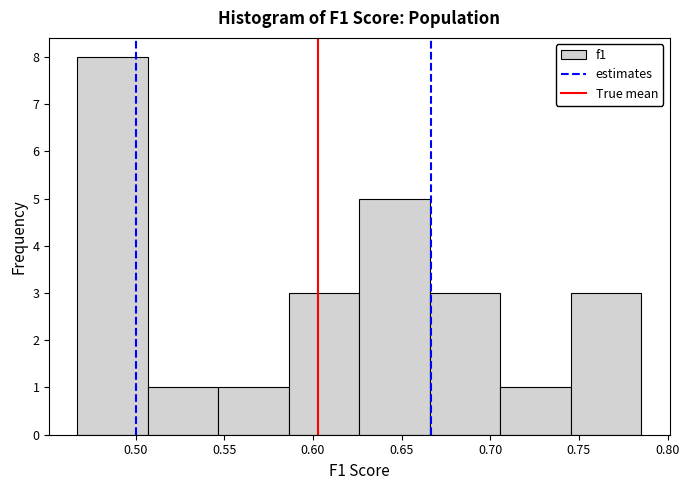

Reading left to right, list every bar in this chart as the range it spans on the x-axis followed by its height. Neither the bar edges nor the heights are printed on the chart, so give them approximately, as read against the axes.

0.465 to 0.505: 8
0.505 to 0.545: 1
0.545 to 0.585: 1
0.585 to 0.625: 3
0.625 to 0.665: 5
0.665 to 0.705: 3
0.705 to 0.745: 1
0.745 to 0.785: 3